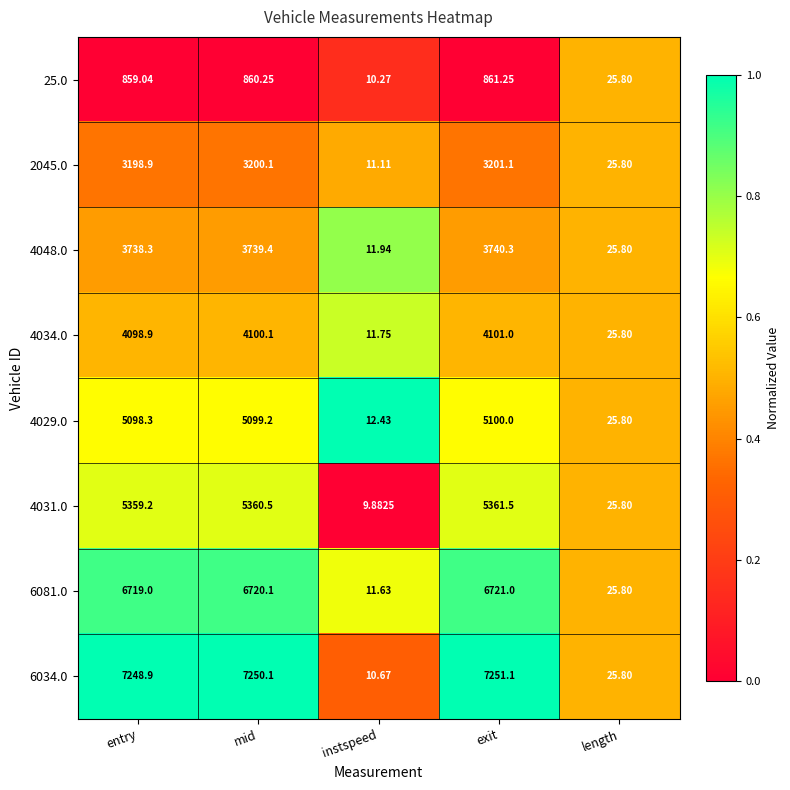

At which category does the chart reach its minimum across all series?

instspeed